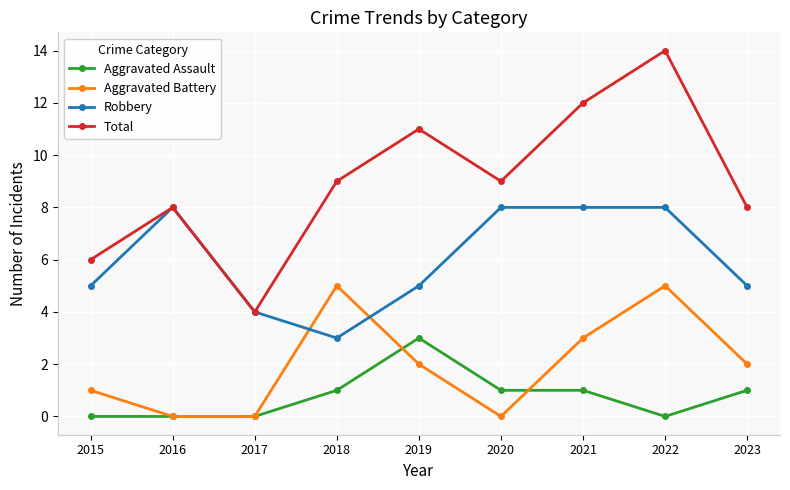

What is the approximate value of Aggravated Assault at 2023?

1